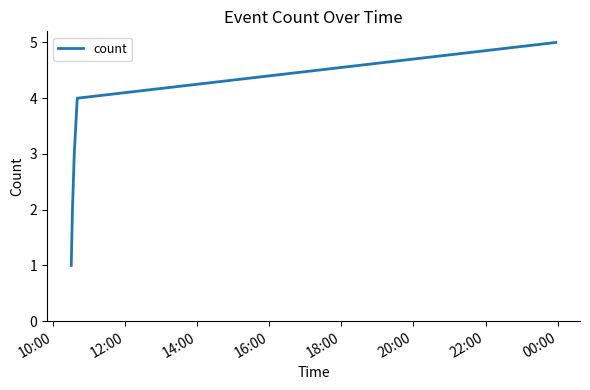

True or false: there are more than 2 points higher than both neighbors.

False